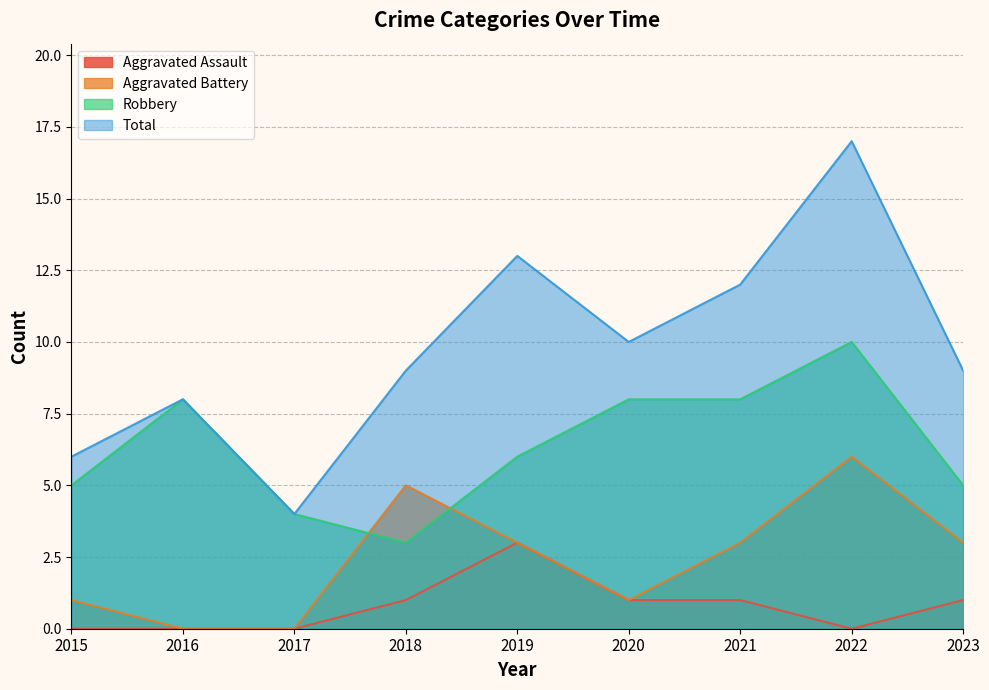

The Robbery series shows 3 at 2018. True or false?

True